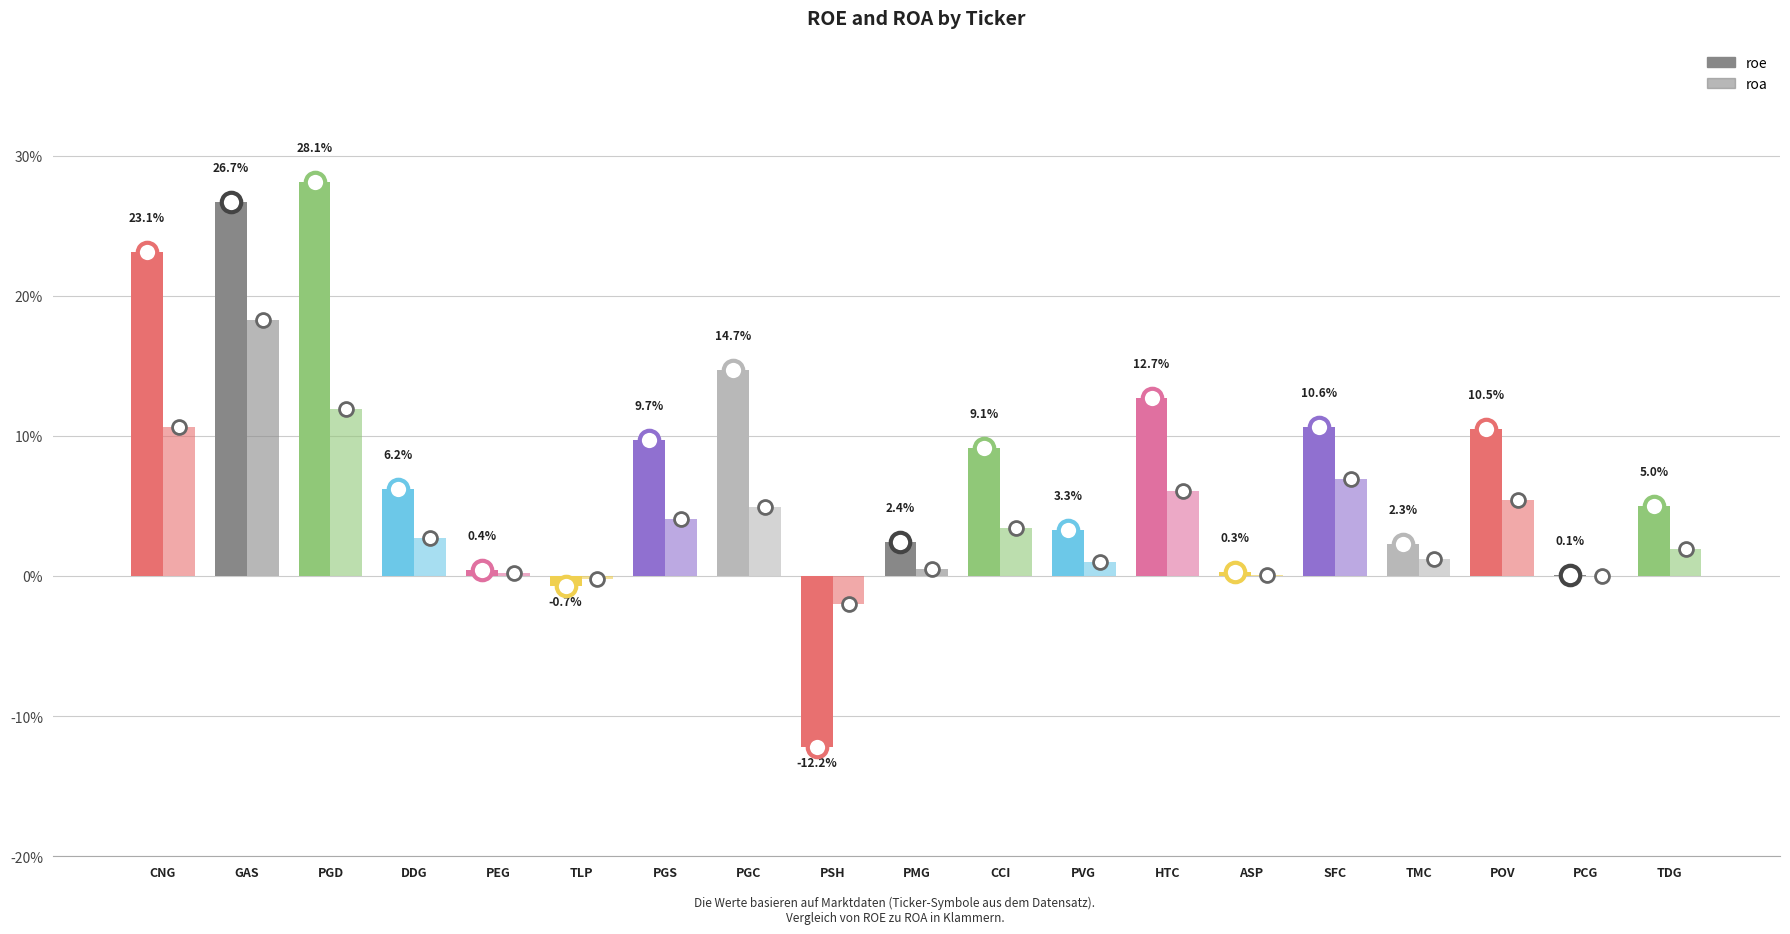

Are the bars horizontal?

No